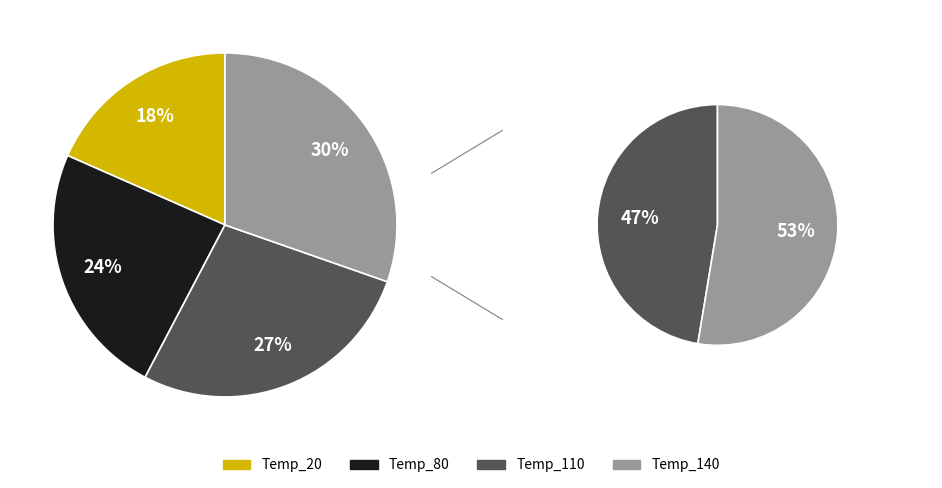

True or false: Temp_80 accounts for 24% of the total.

True